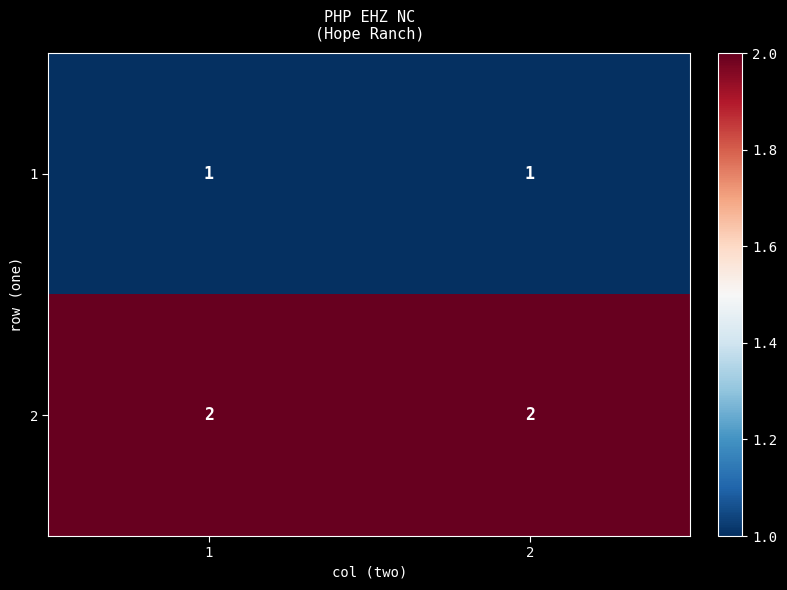

The value of 2 at 2 is 2. True or false?

True